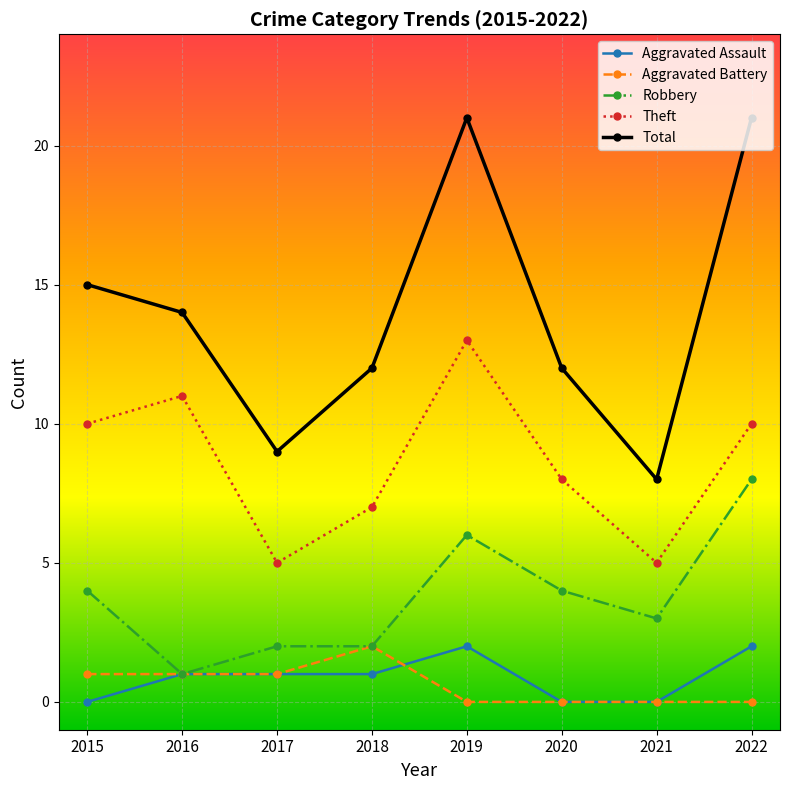

Is the value of Robbery at 2015 greater than the value of Total at 2022?

No